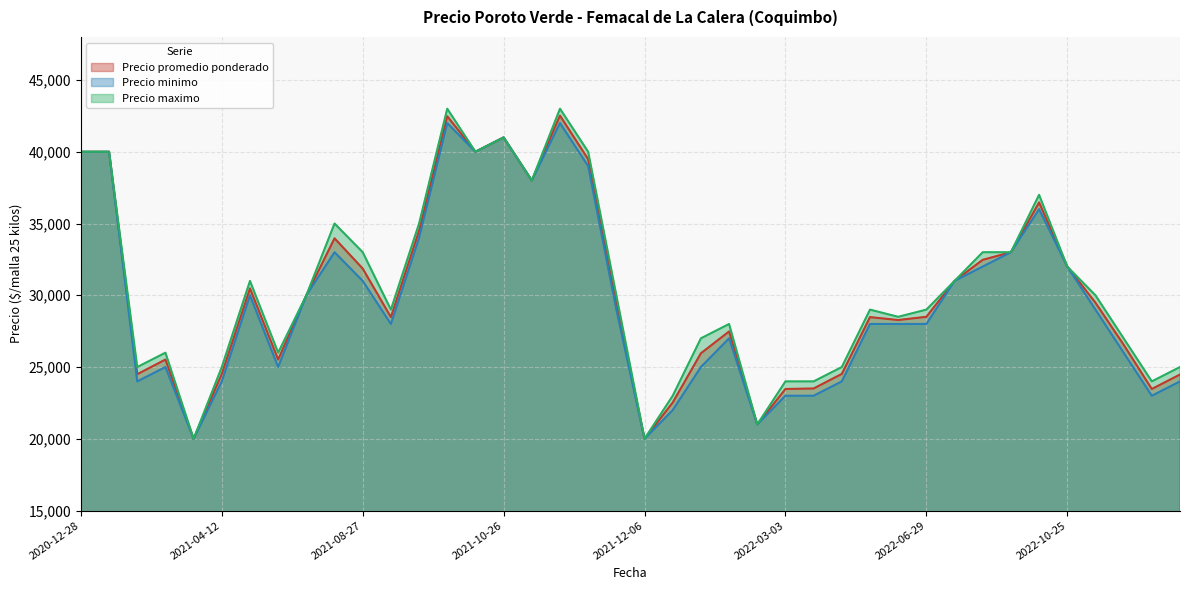

At how many categories does at least one series exceed 25110?

29